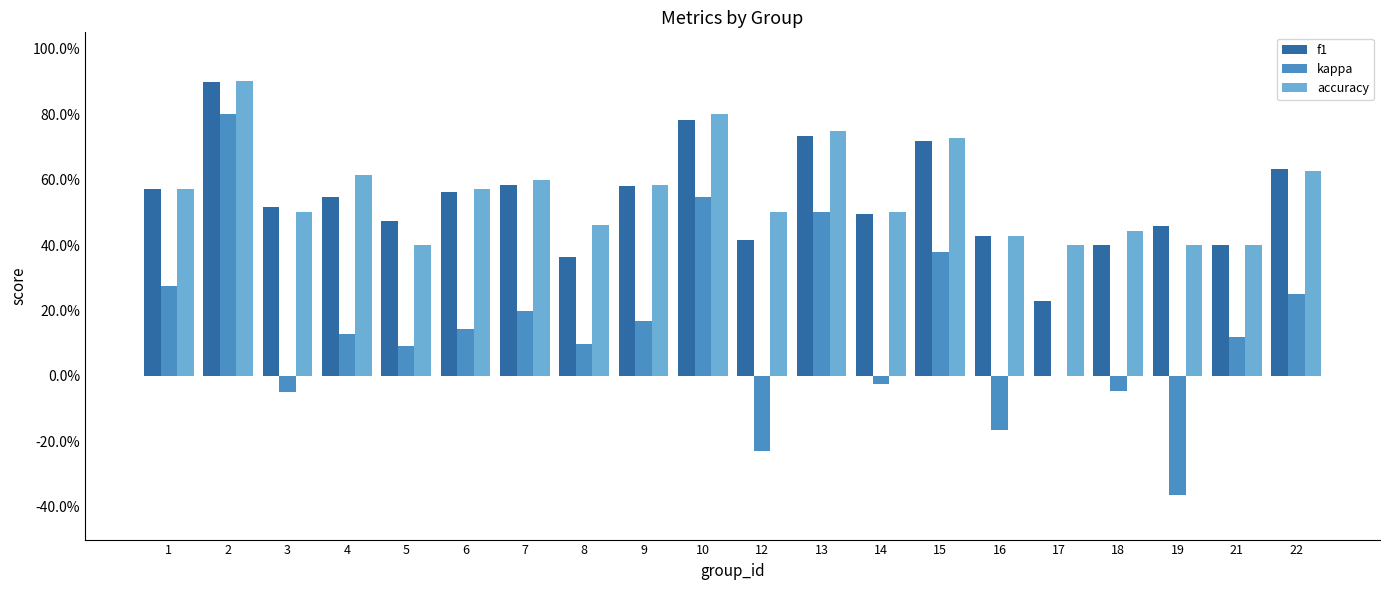

Is it true that f1 equals 0.2 at 18?

False